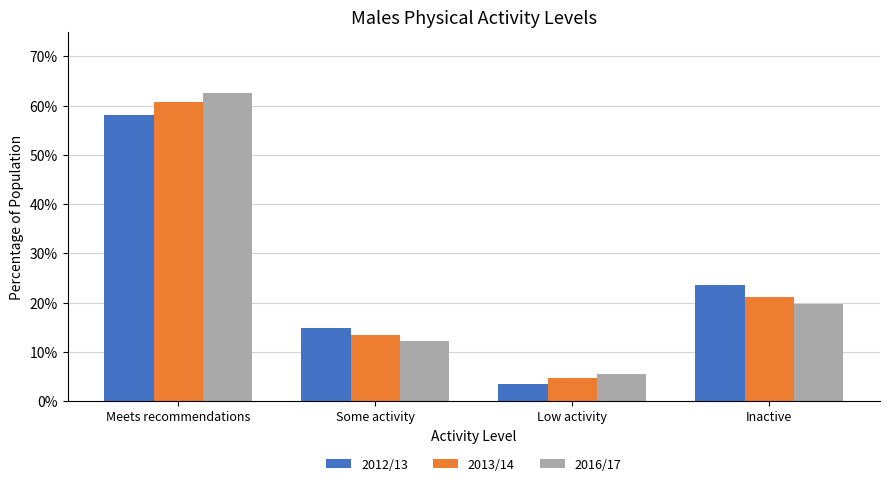

Does the chart contain any negative values?

No